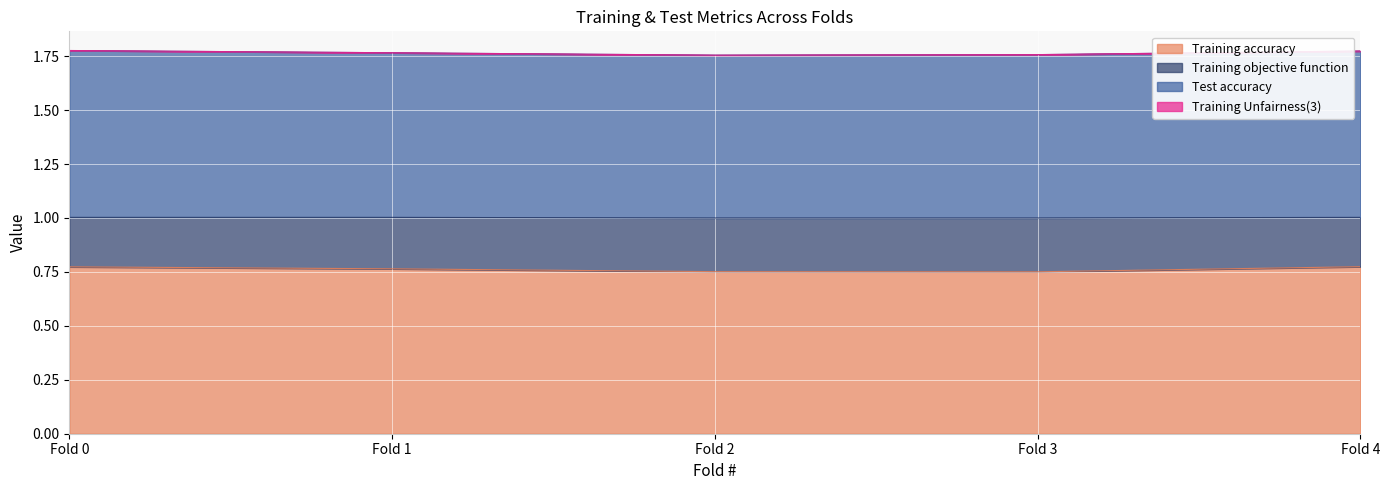

True or false: Training objective function and Training accuracy intersect in this chart.

False